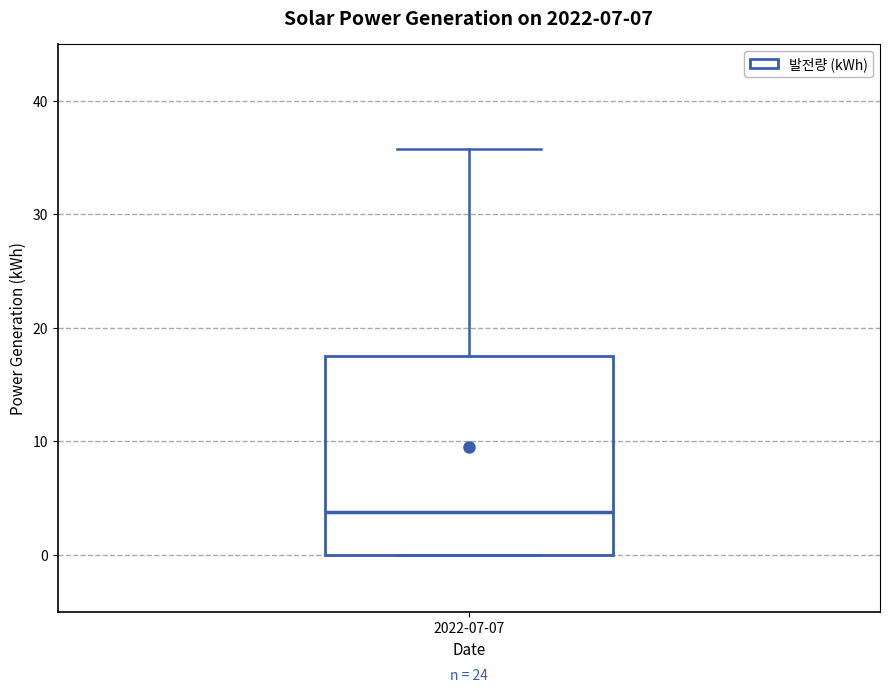

Read this box plot against the y-axis: the position of the median line, the range covered by the box, and the ends of both whiskers. The values are not printed on the chart, so give them approximately, as read against the axis.

median 4, box 0 to 18, whiskers 0 to 36